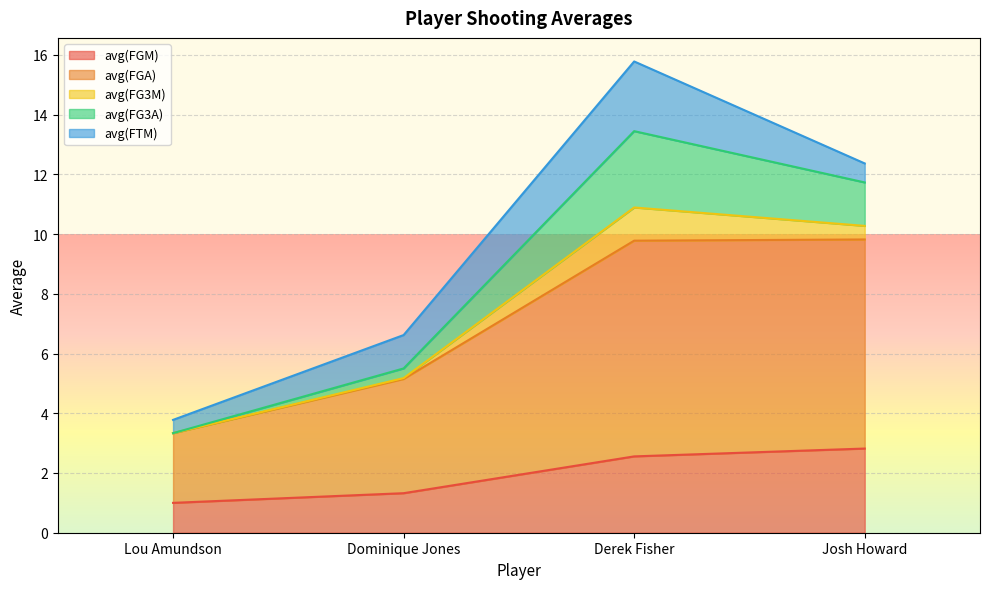

What position from the left is Josh Howard?

4